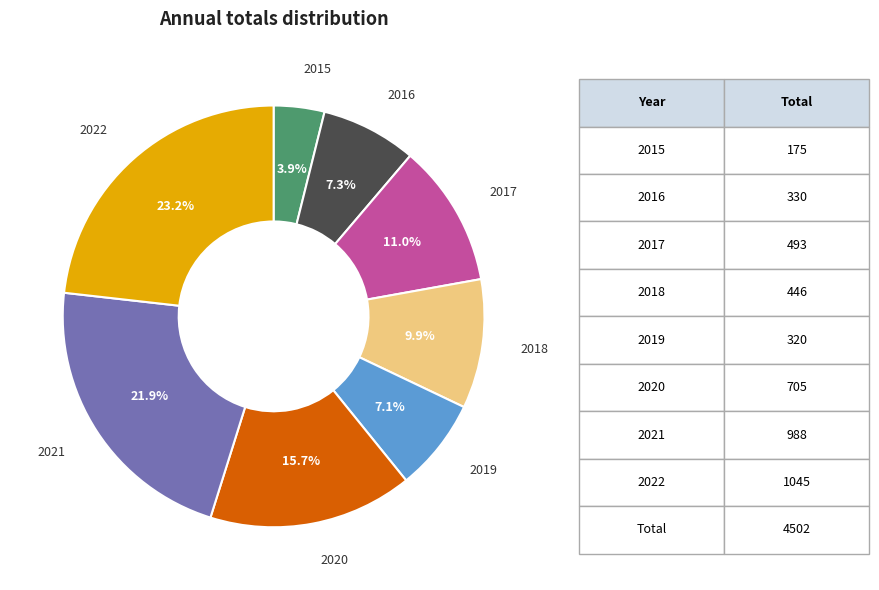

Does any single category account for the majority?

No